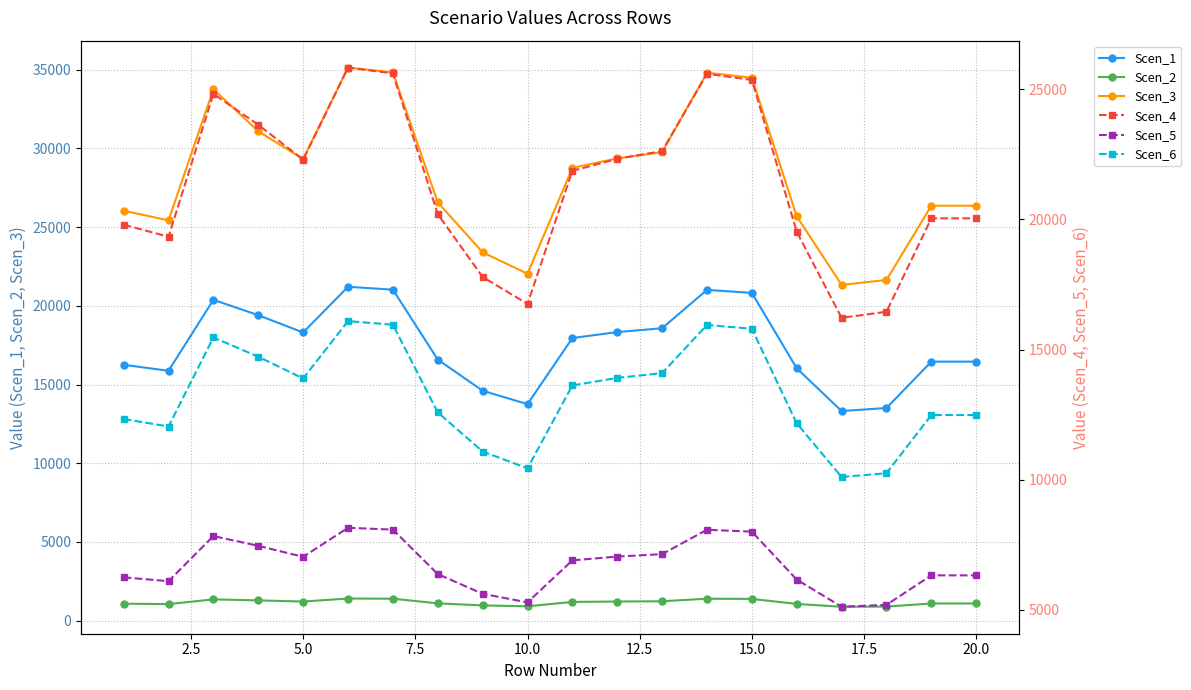

What is the lowest value of the Scen_1 series?

13317.1